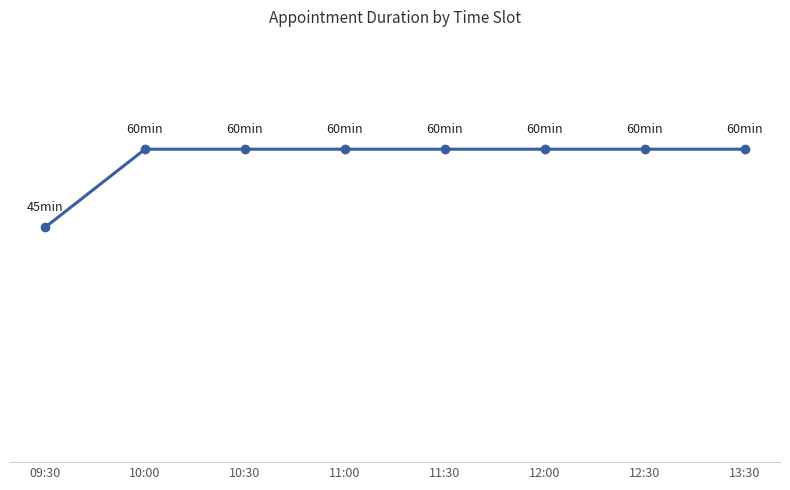

Reading left to right, transcribe all the data shown in this chart.

45	60	60	60	60	60	60	60